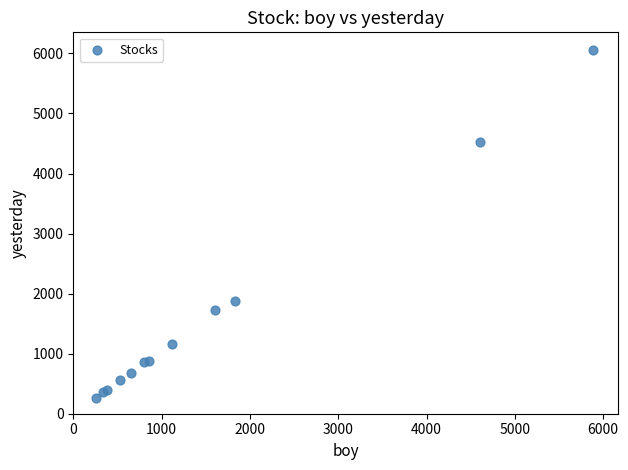

What Y value in the scatter plot is closest to 3161?

1882.4